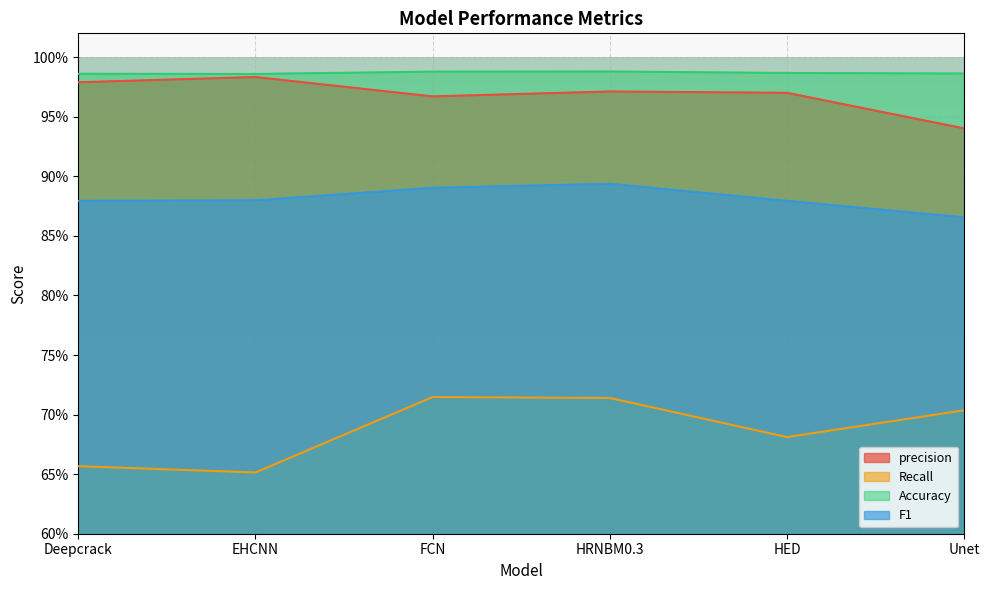

How many lines are shown in the chart?

4